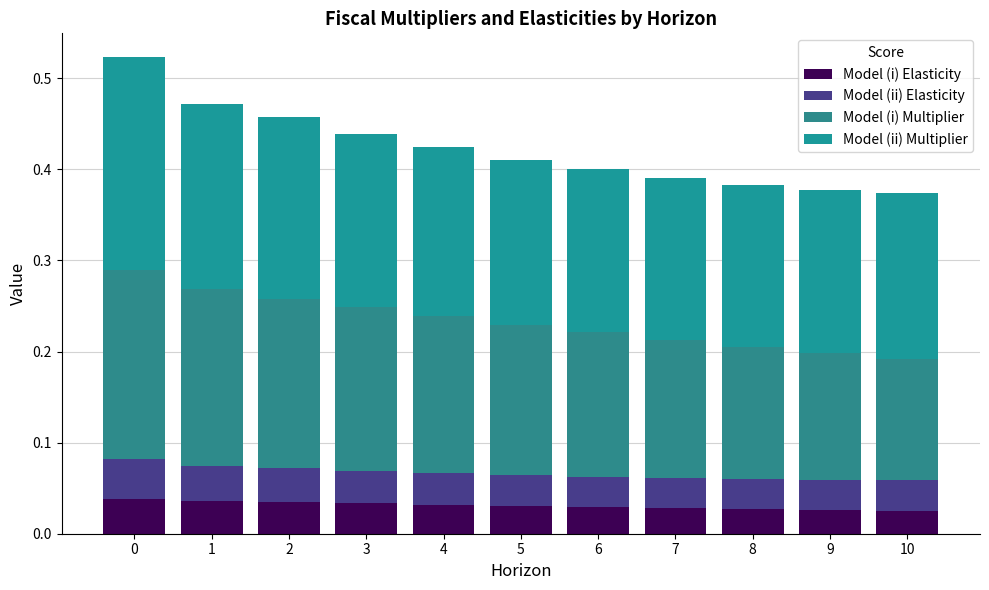

How many bars are there in total?

11